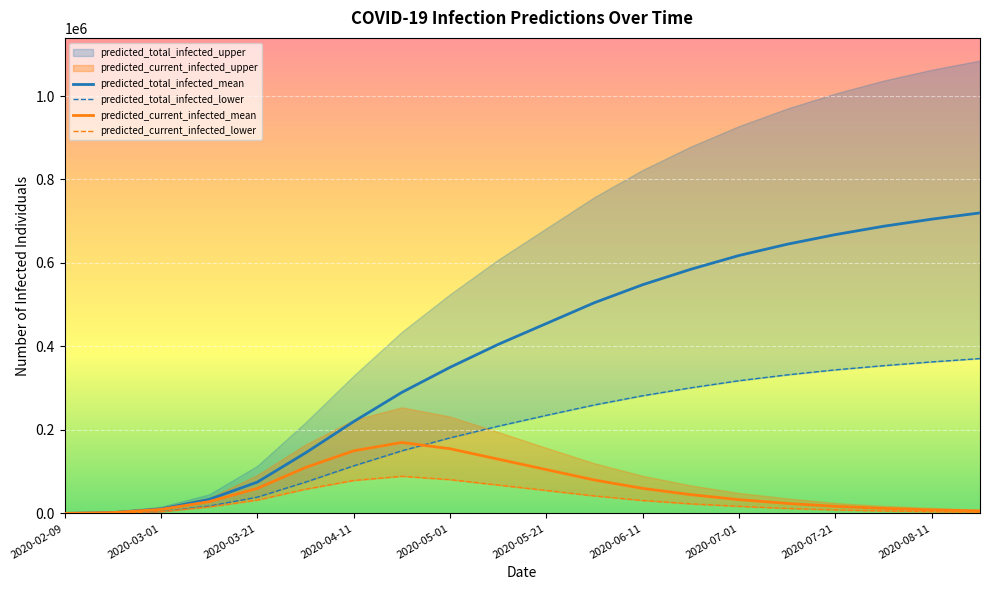

What is the greatest value displayed?

720000